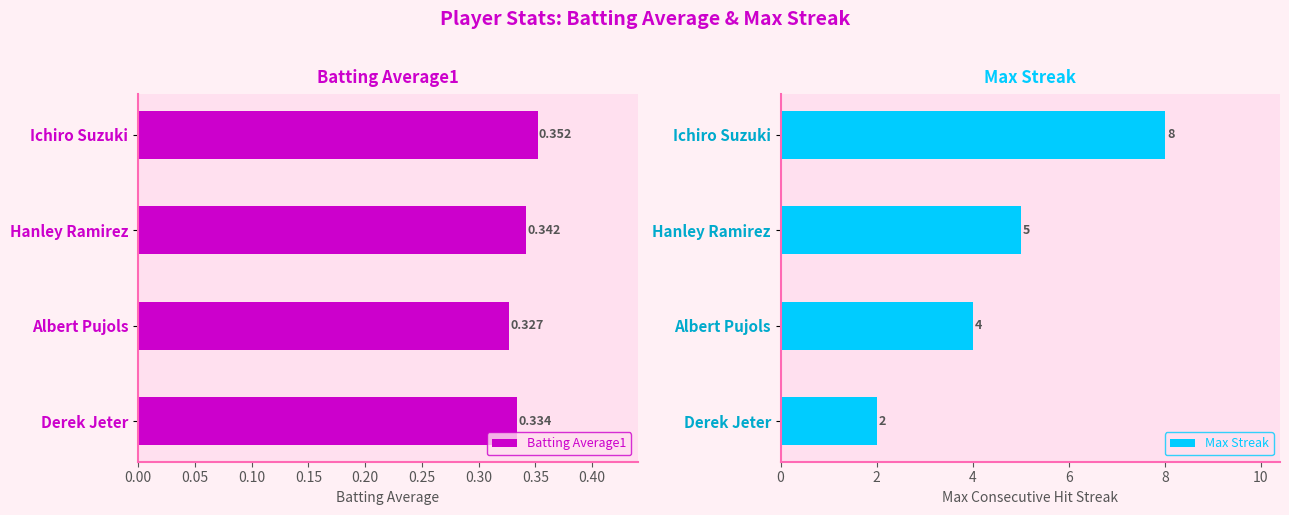

Rank the series by their maximum value, from lowest to highest.

Batting Average1, Max Streak